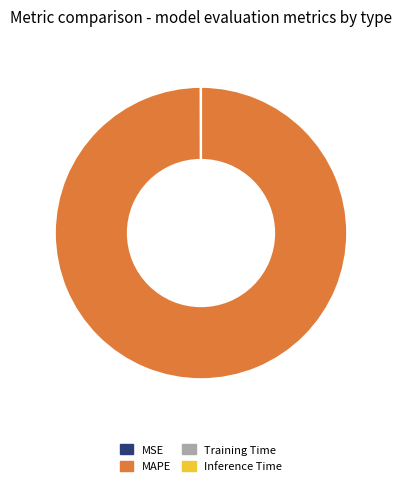

Which category has the biggest portion of the pie?

MAPE